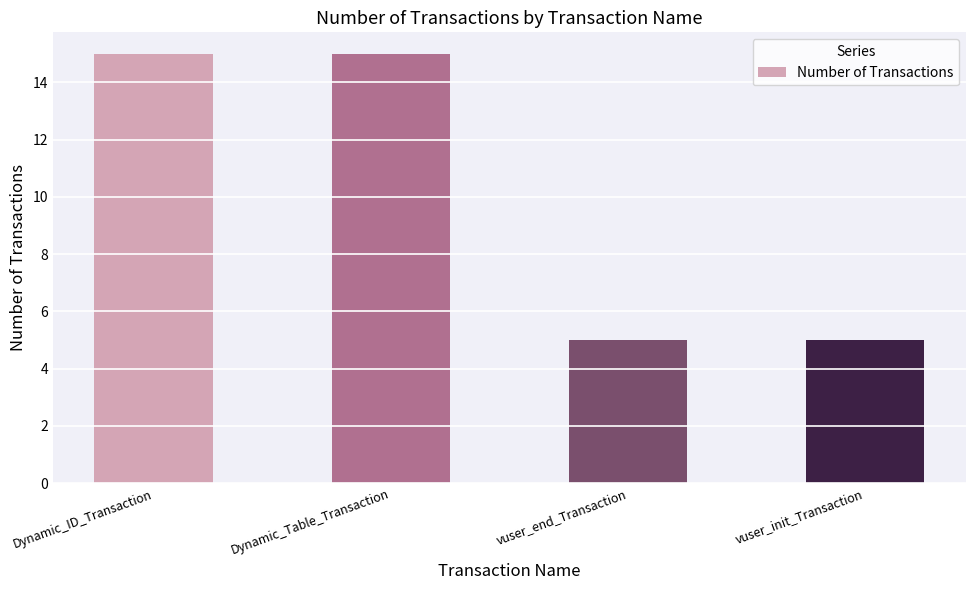

Which has a higher value, Dynamic_Table_Transaction or vuser_init_Transaction?

Dynamic_Table_Transaction